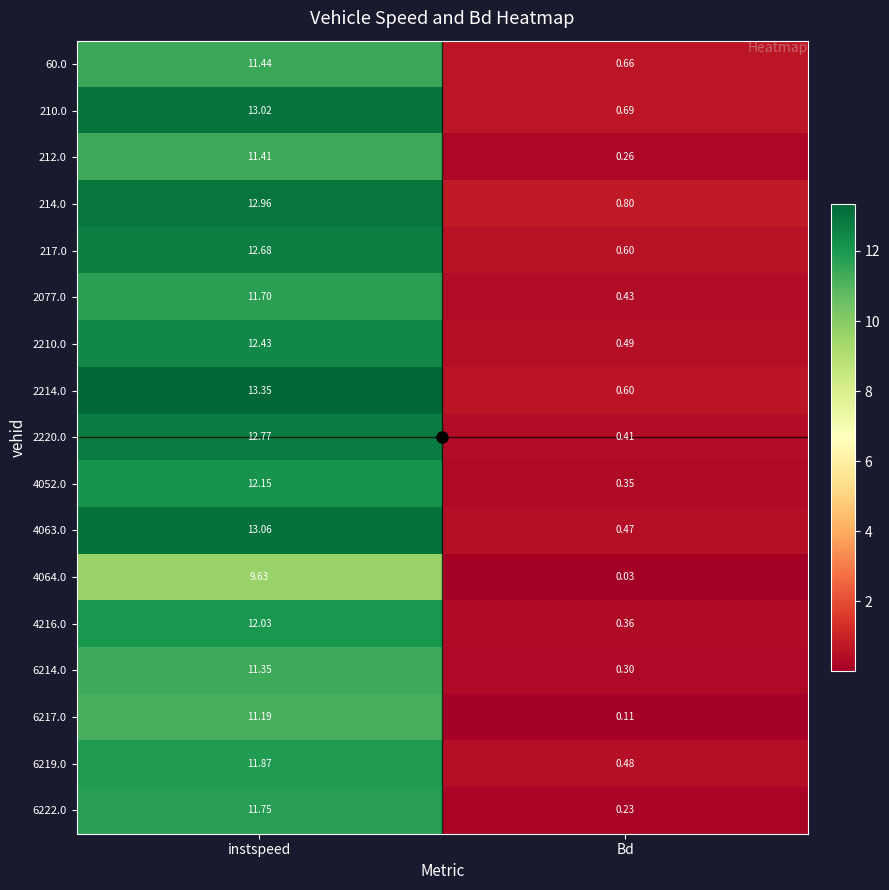

At which label is 6219.0 closest to 6?

Bd